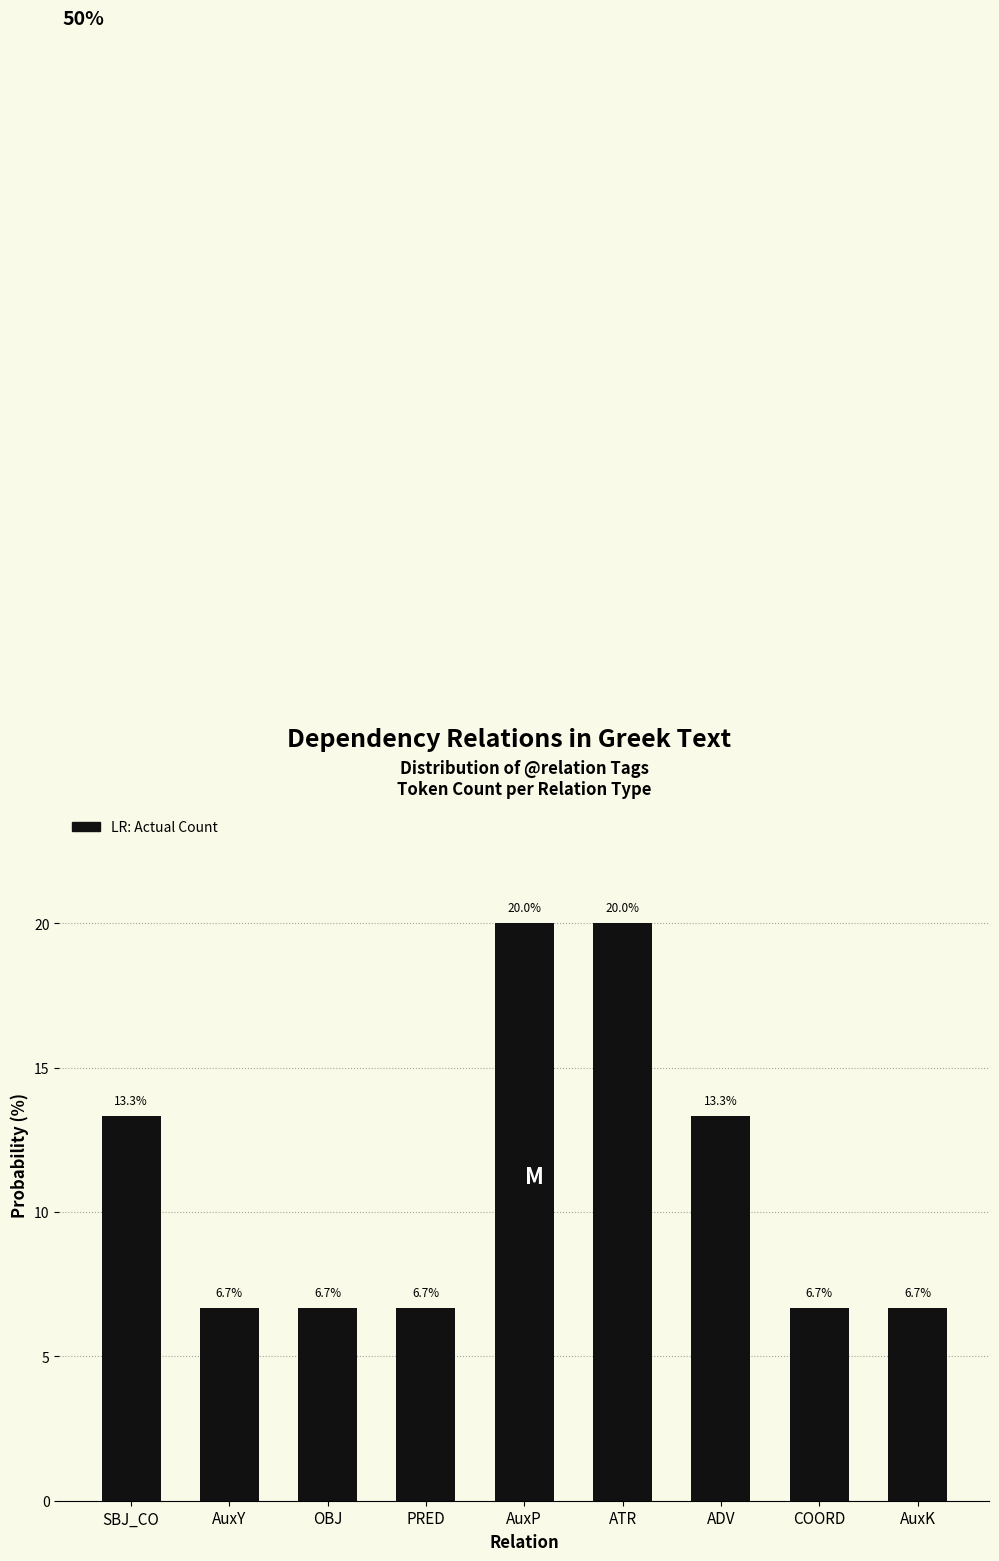

Which has a higher value, SBJ_CO or OBJ?

SBJ_CO